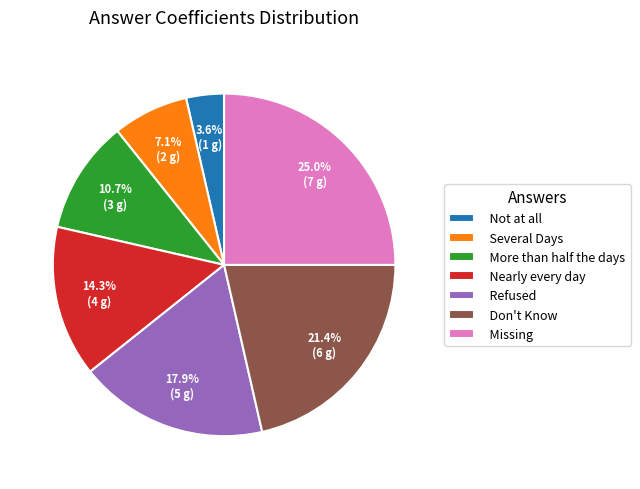

Between Not at all and Nearly every day, which is larger?

Nearly every day